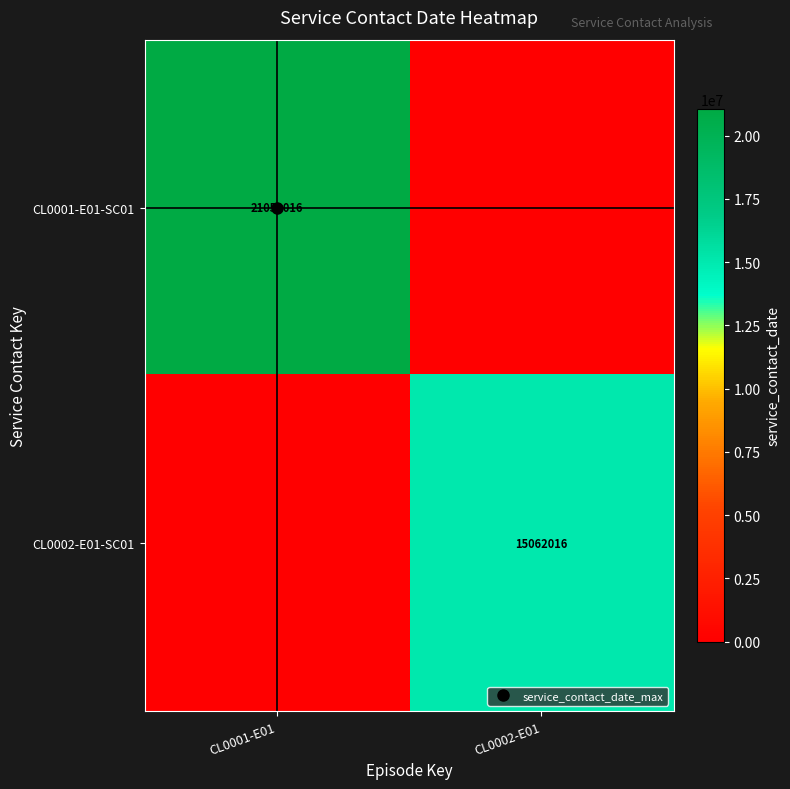

Which series has the largest total across all categories?

CL0001-E01-SC01